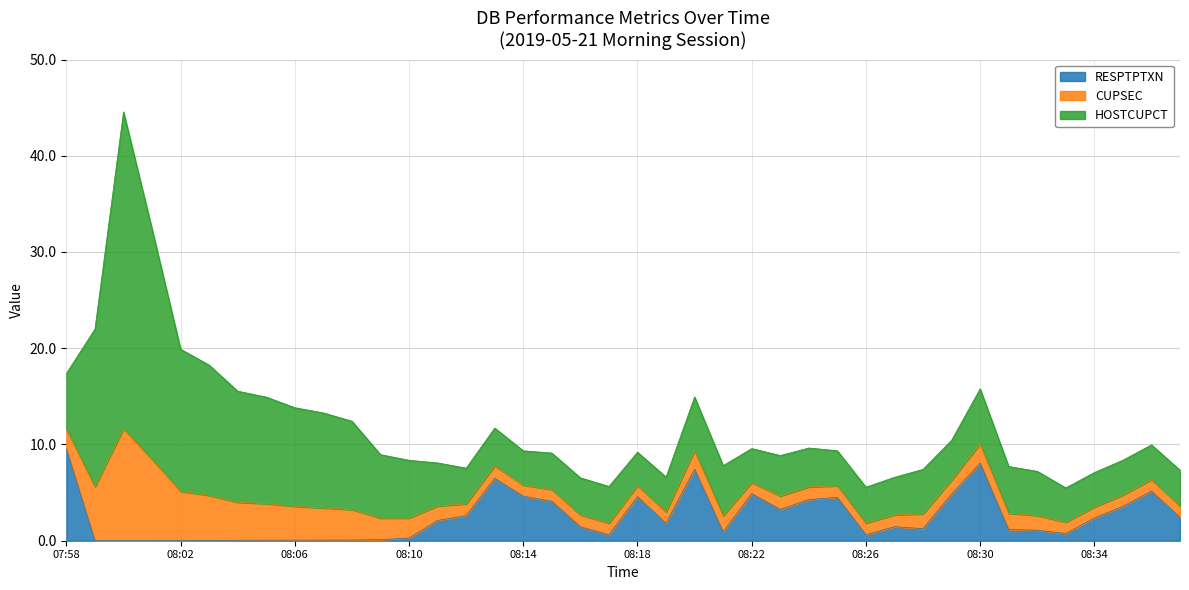

How many categories are shown in the chart?

40